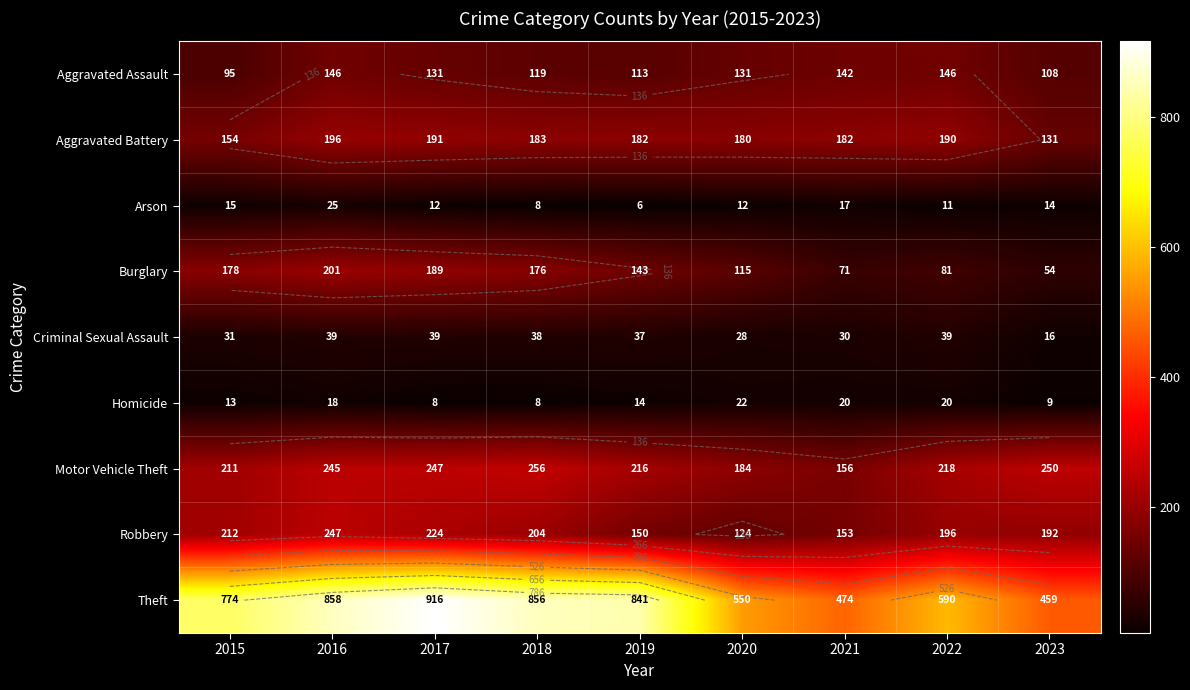

What is the difference between the highest and lowest values at 2018?

848